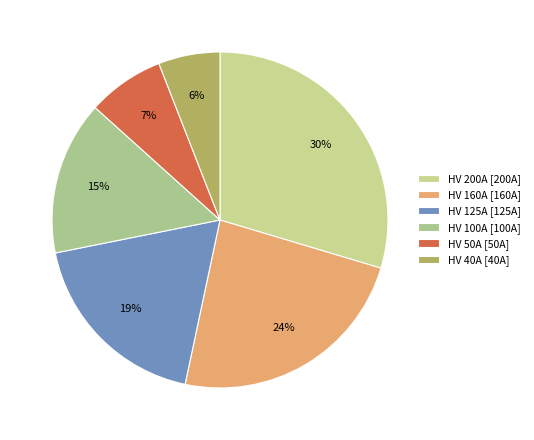

Which slice is the smallest?

HV 40A [40A]